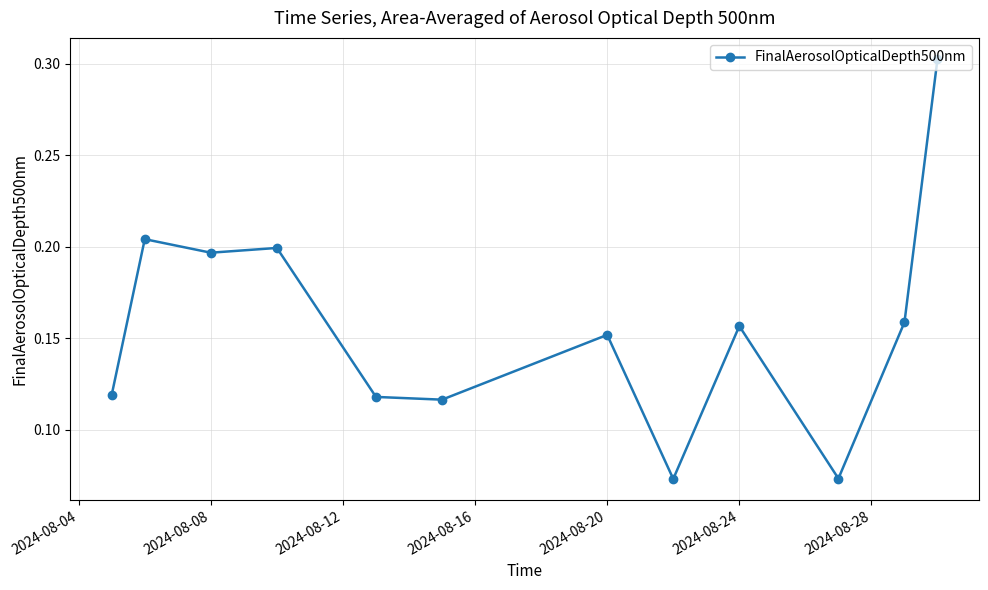

True or false: there are more than 2 points higher than both neighbors.

True